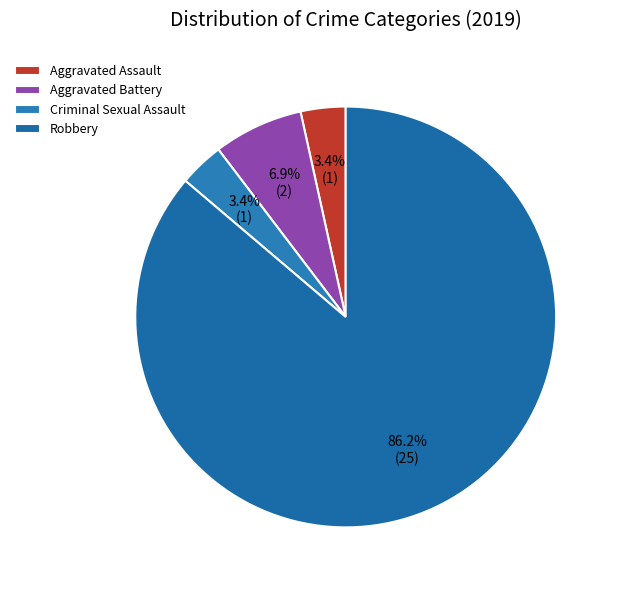

To the nearest percent, what percentage of the pie is Aggravated Battery?

7%